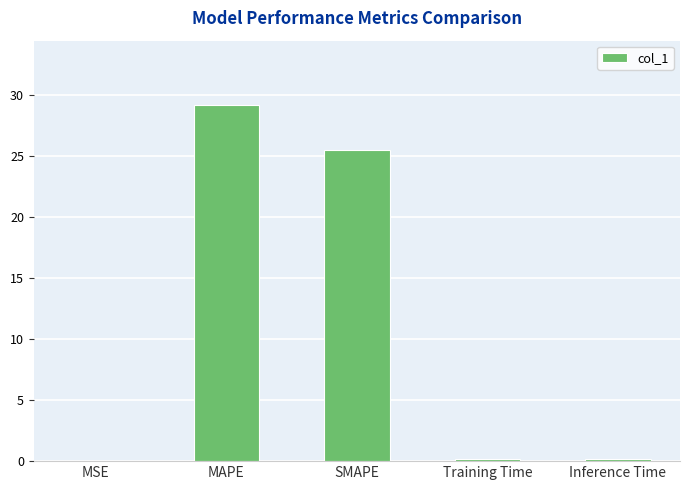

What is the change in value from MAPE to SMAPE?

-3.7